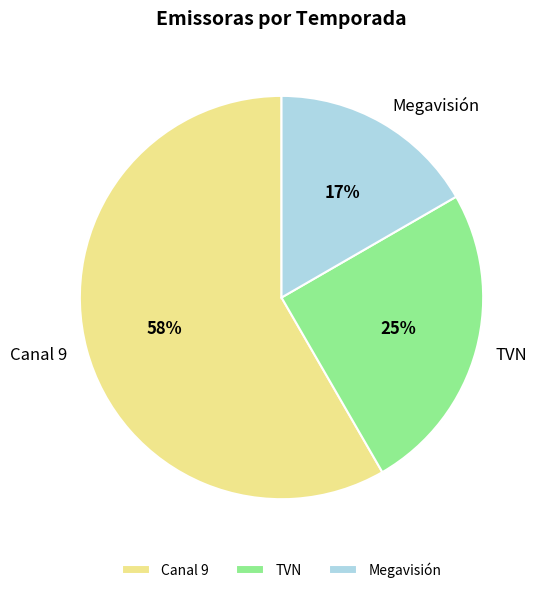

To the nearest percent, what is the average slice percentage?

33%